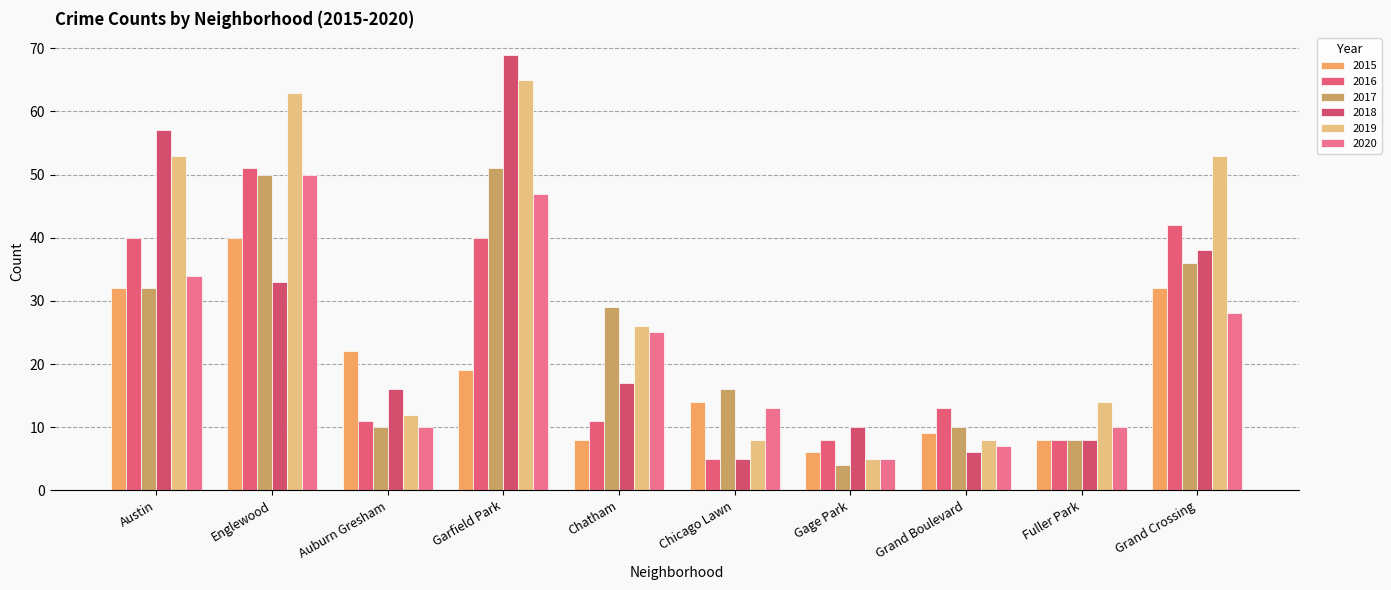

Which category has the lowest value across all series?

Gage Park